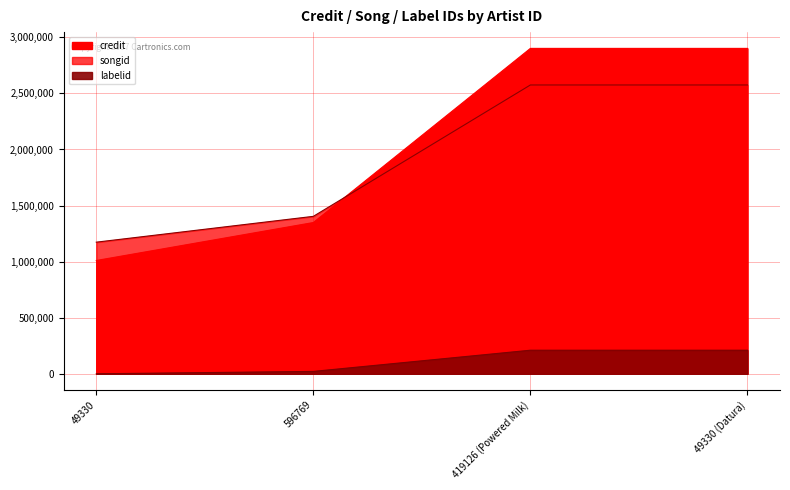

At which label does labelid reach its peak?

419126 (Powered Milk)